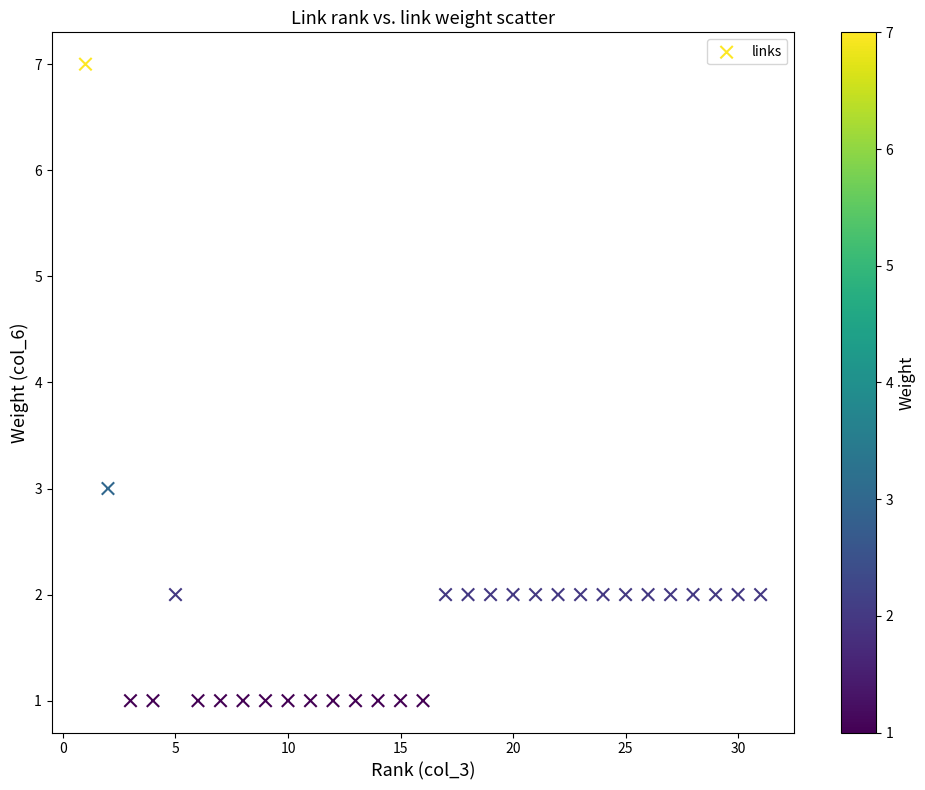

What Y value in the scatter plot is closest to 4?

3